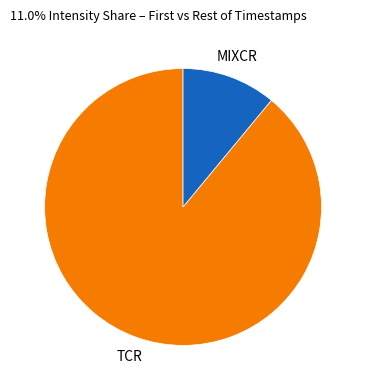

Is it true that TCR is 99% of the pie?

False